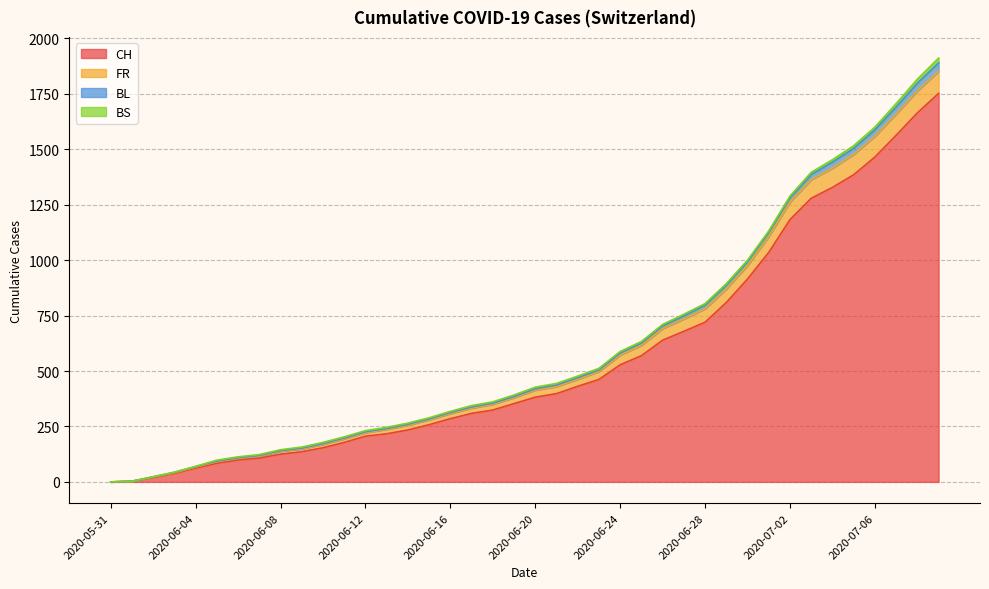

Where is CH nearest to the value 876?

2020-06-30